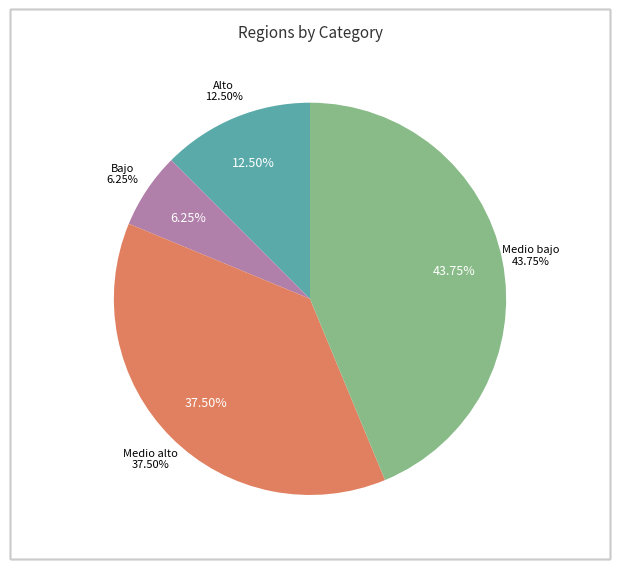

How many slices are in this pie chart?

3